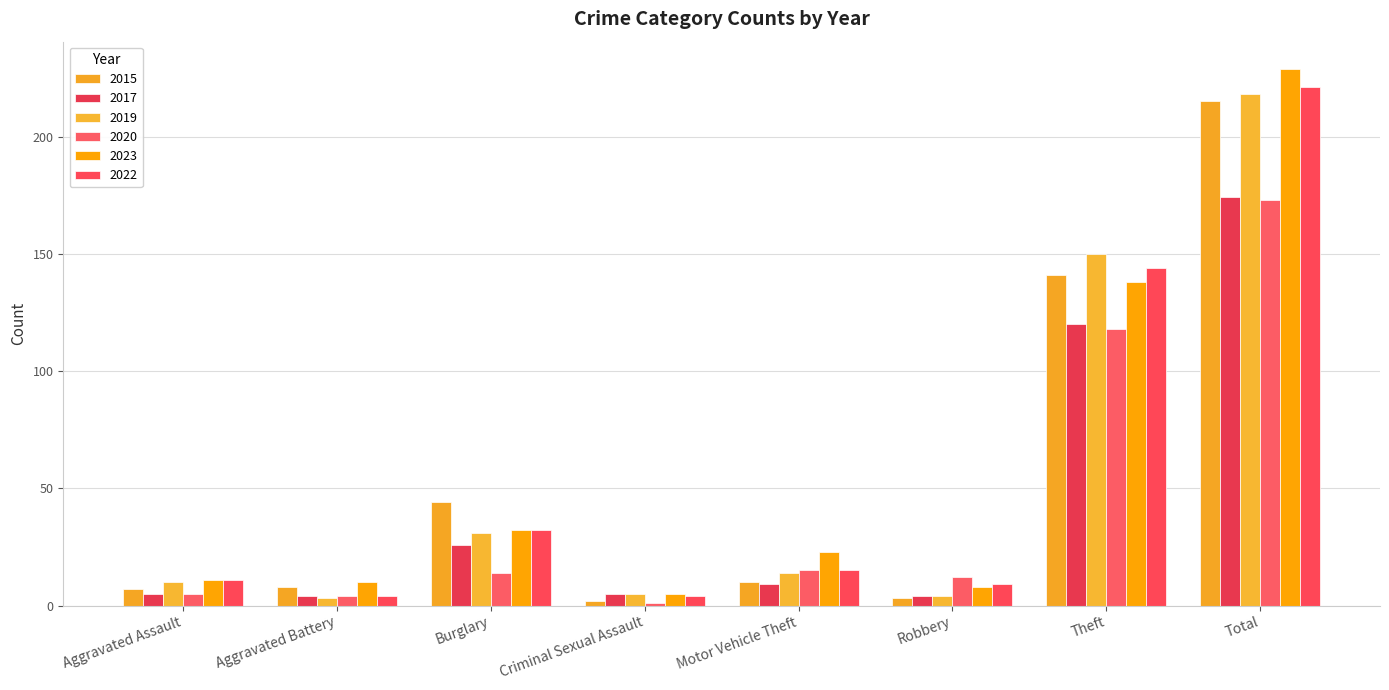

What position from the right is Aggravated Battery?

7